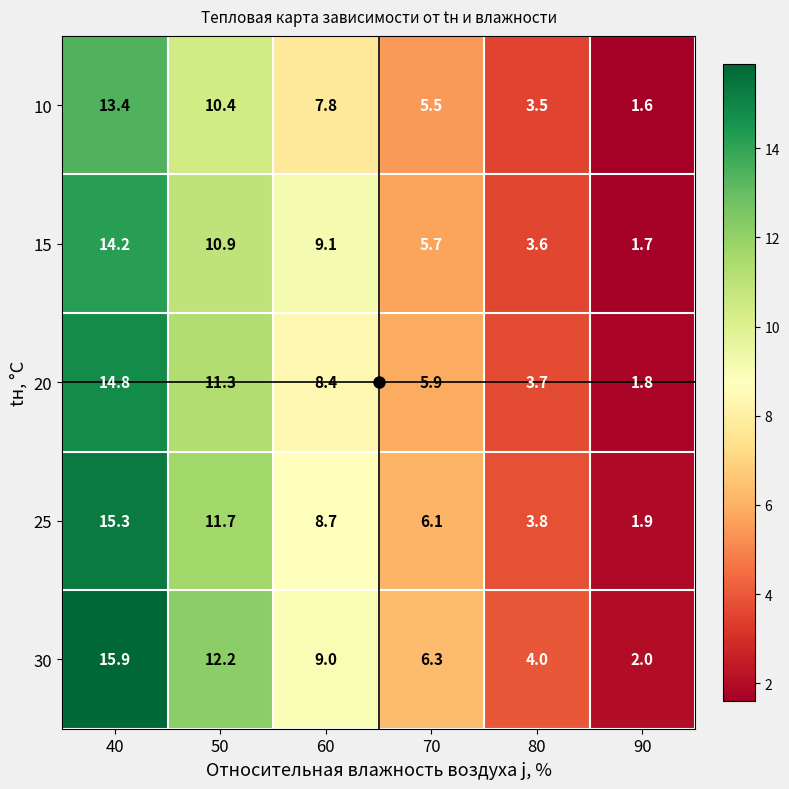

What is the average value of the 20 series?

7.7